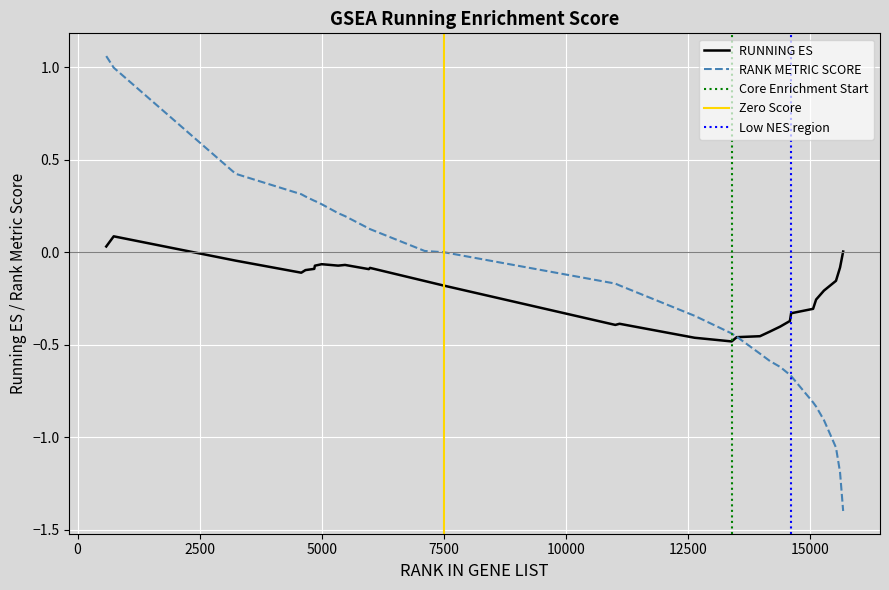

True or false: RANK METRIC SCORE and RUNNING ES cross at least once.

True